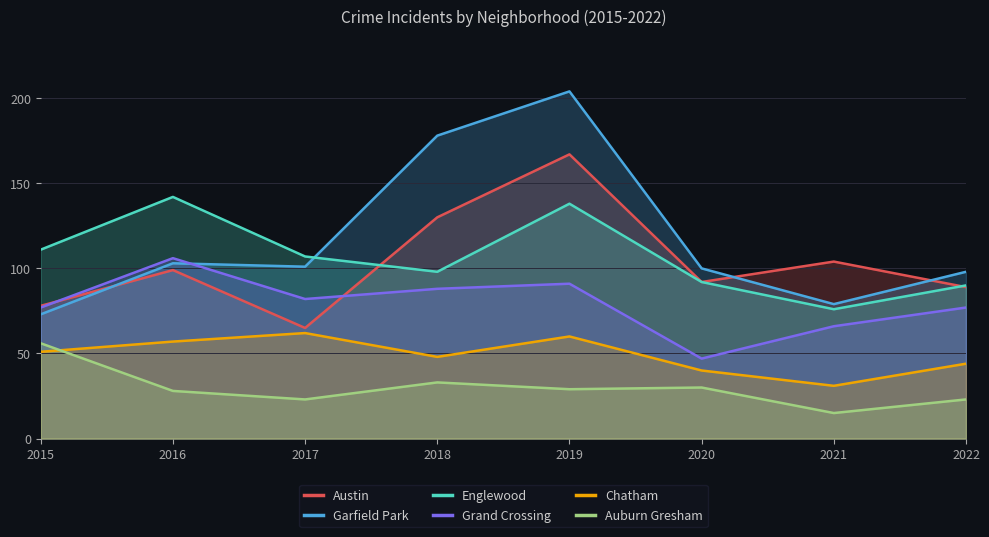

At how many categories does at least one series exceed 37?

8